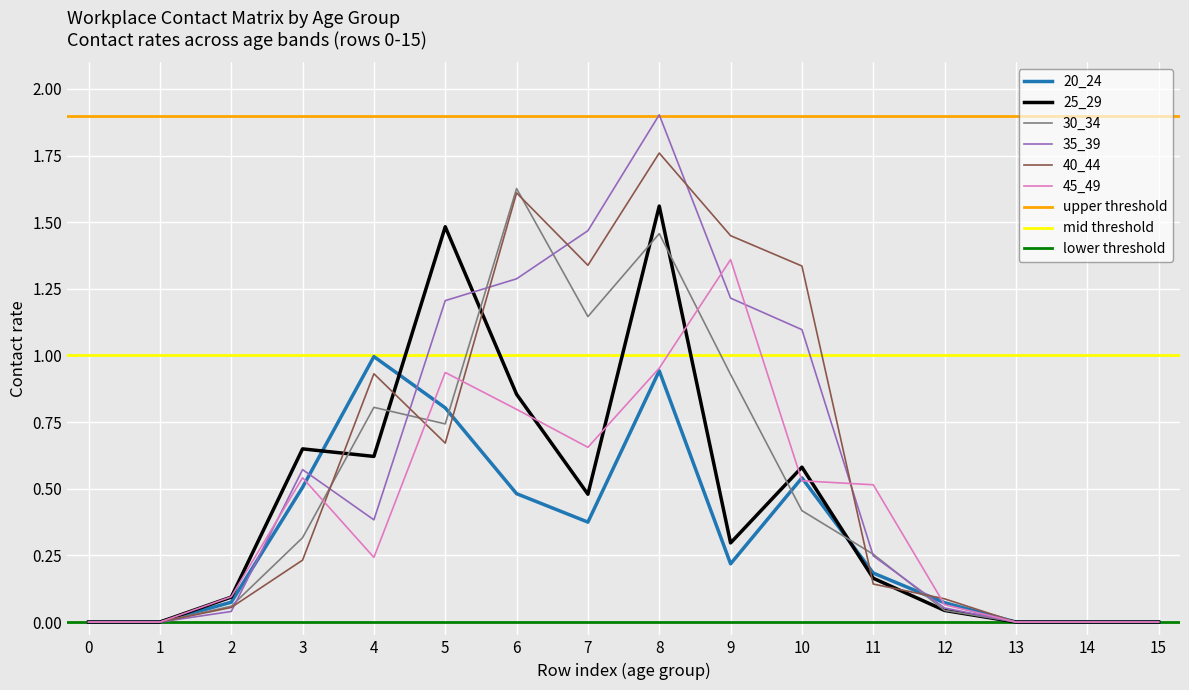

What is the difference between the maximum and minimum values in the 35_39 series?

1.9